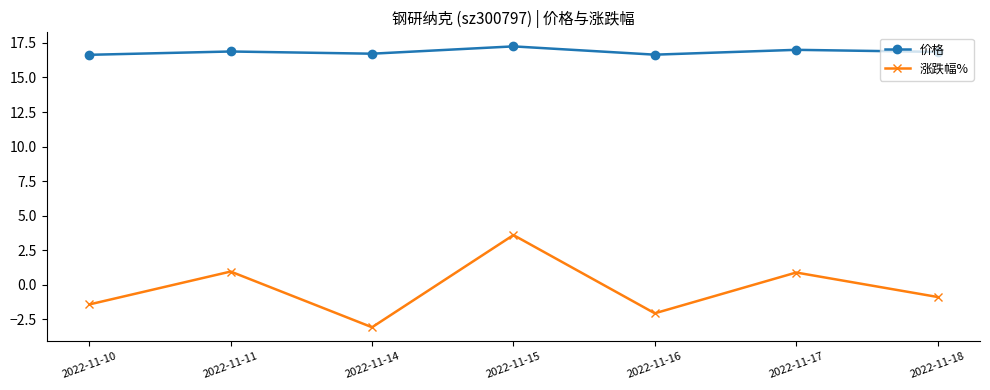

The value of 价格 at 2022-11-11 is 3.5. True or false?

False